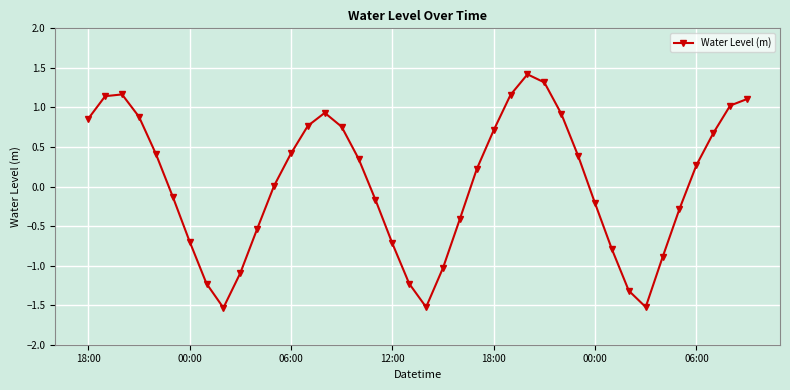

What is the minimum value shown in the chart?

-1.5